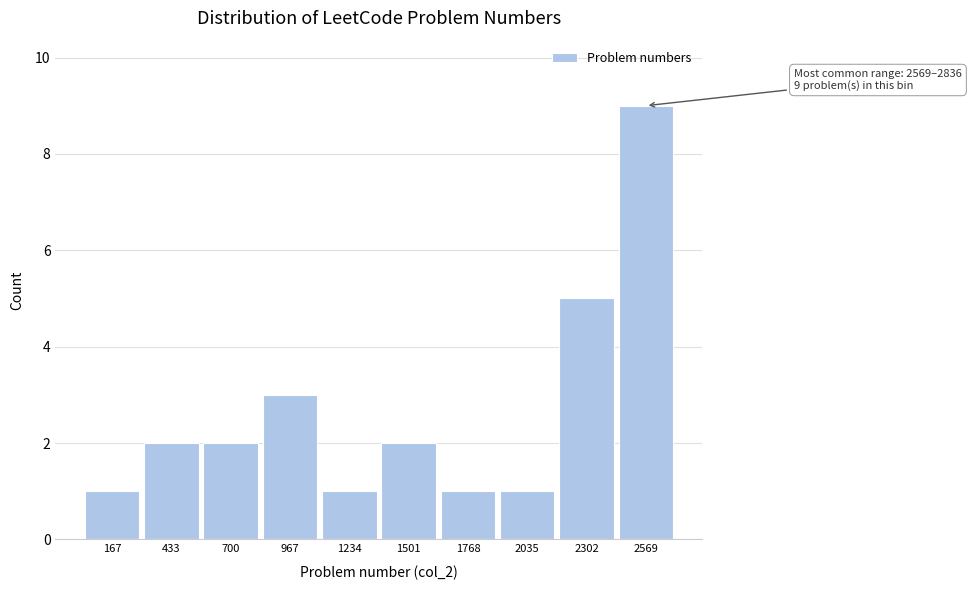

Reading right to left, what are all the values shown in this chart?

2569=9	2302=5	2035=1	1768=1	1501=2	1234=1	967=3	700=2	433=2	167=1